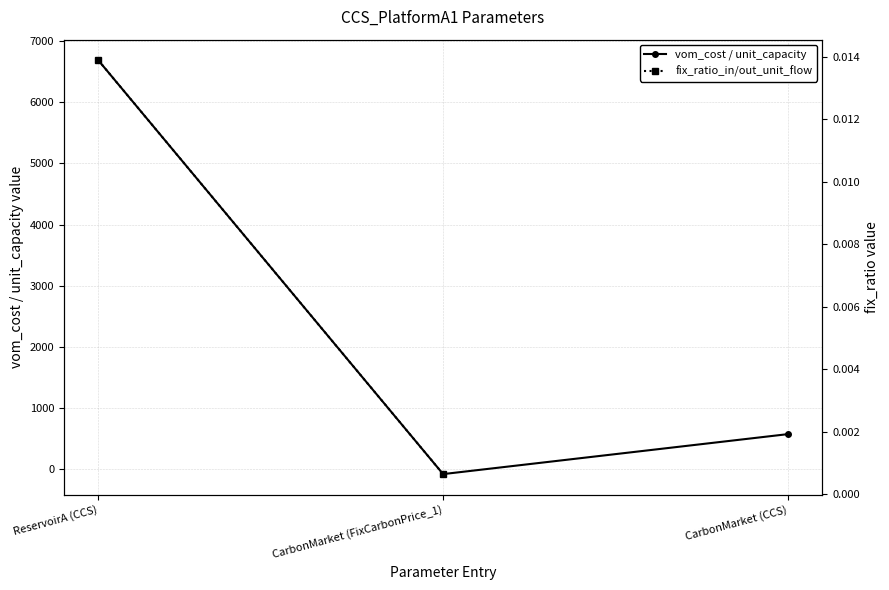

What is the smallest value displayed?

-83.0